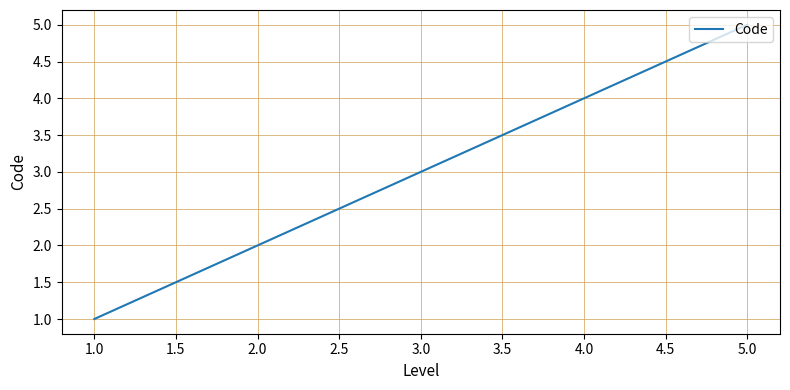

What is the difference between the values at 1.0 and 2.0?

1